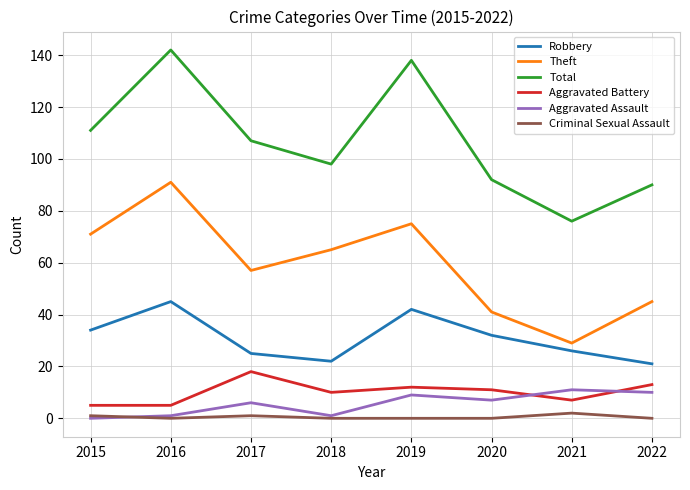

What is the difference between the Total values at 2019 and 2016?

4